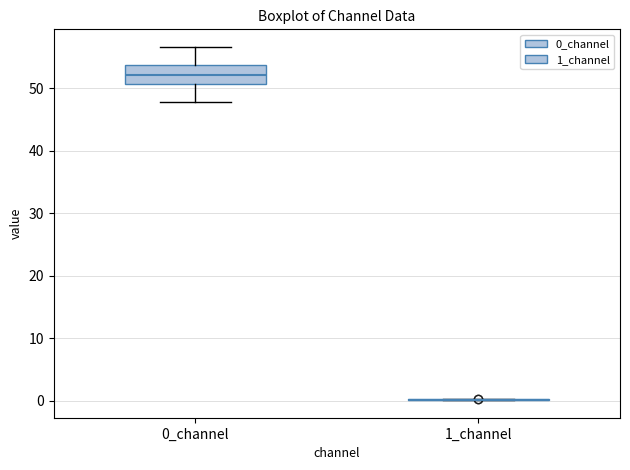

Reading left to right, read every box against the y-axis: the position of its median line, the range the box covers, and the ends of its whiskers. The values are not printed on the chart, so give them approximately, as read against the axis.

0_channel: median 52, box 51 to 54, whiskers 48 to 57
1_channel: box collapsed to a line at 0, whiskers 0 to 0